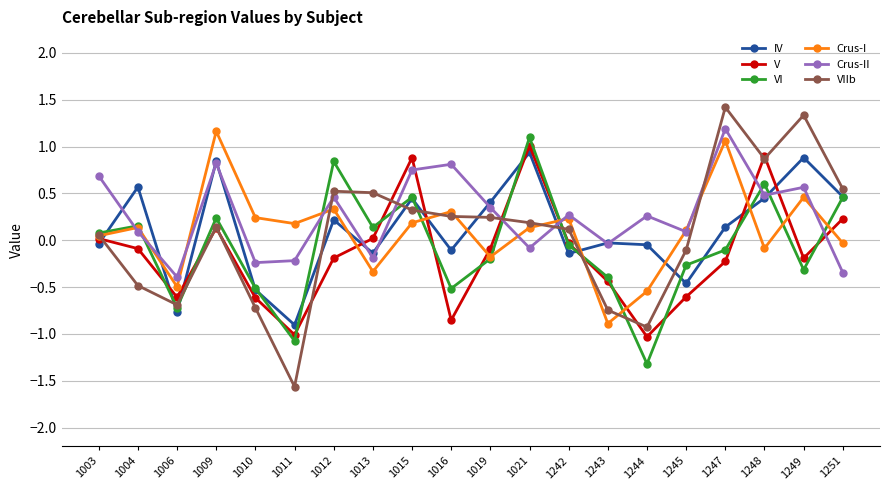

Between 1243 and 1249, which series saw the biggest shift?

VIIb